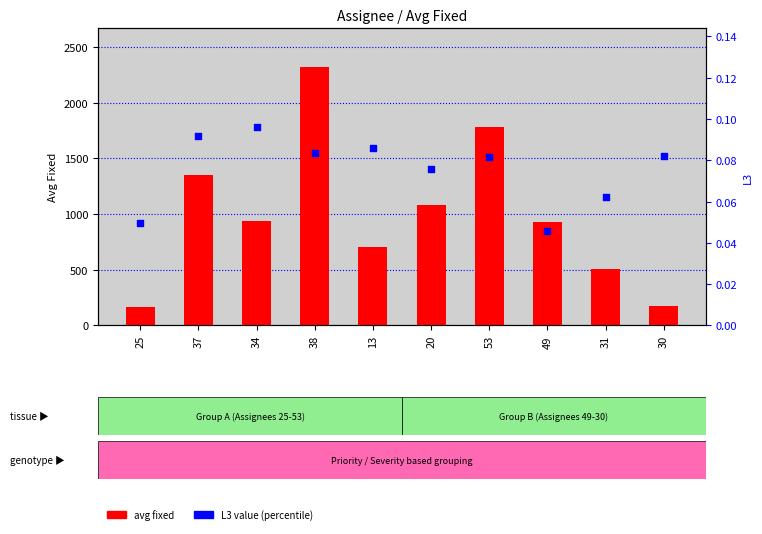

Which series reaches the maximum Y coordinate?

avg fixed